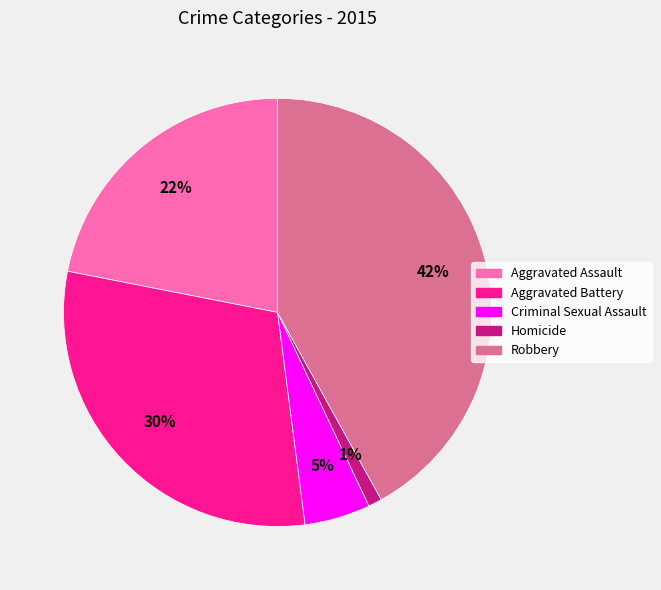

To the nearest percent, what percentage of the pie is Criminal Sexual Assault?

5%